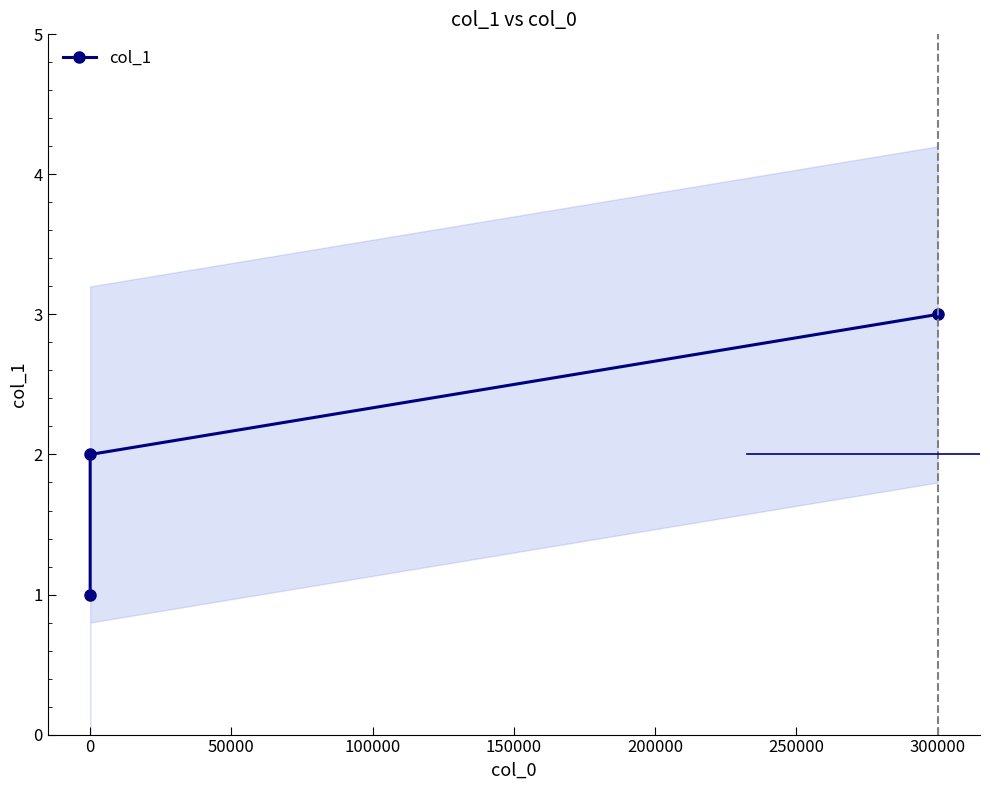

True or false: the data shows 1 at −50000.

False